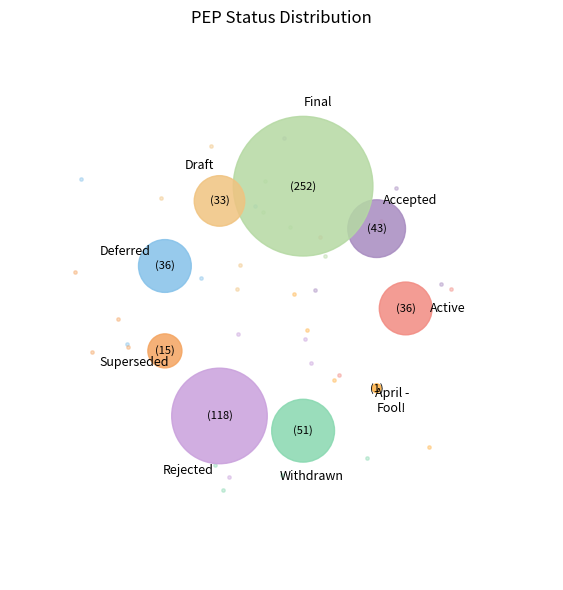

To the nearest percent, what is the combined percentage of Active and Final?

49%